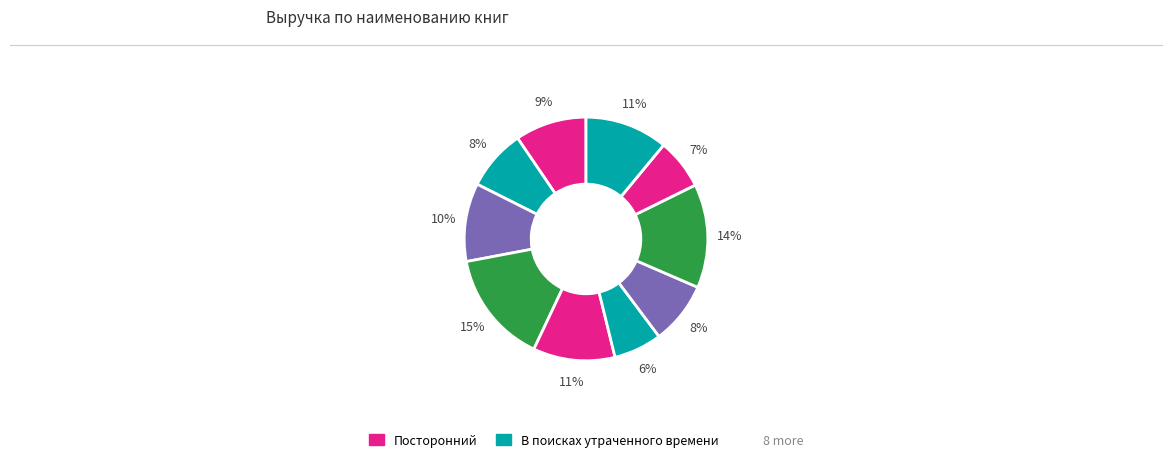

How many slices are in this pie chart?

10